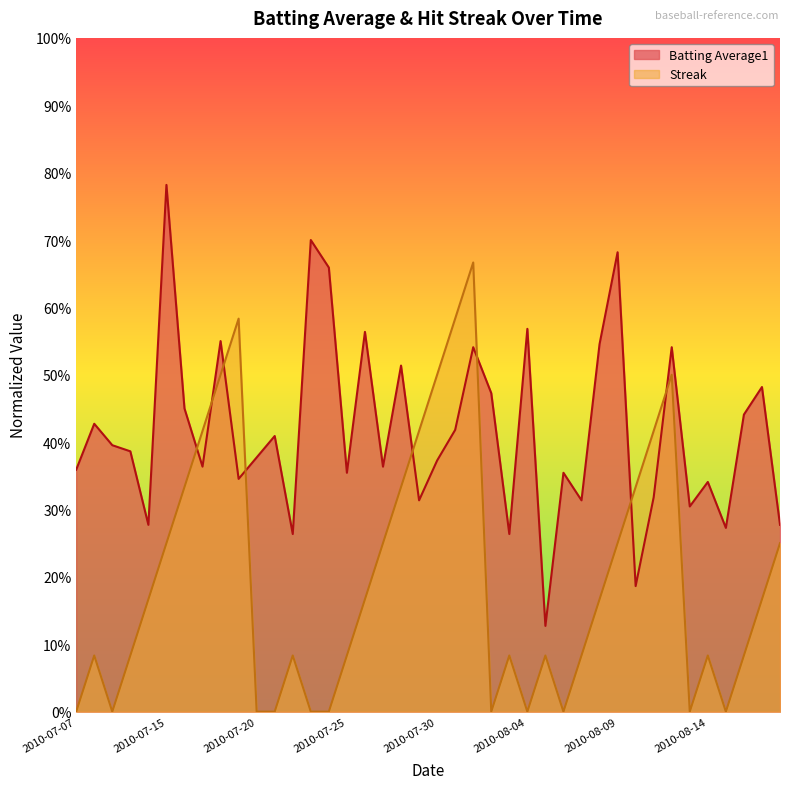

True or false: Streak has a value of 0.1 at 2010-08-14.

True